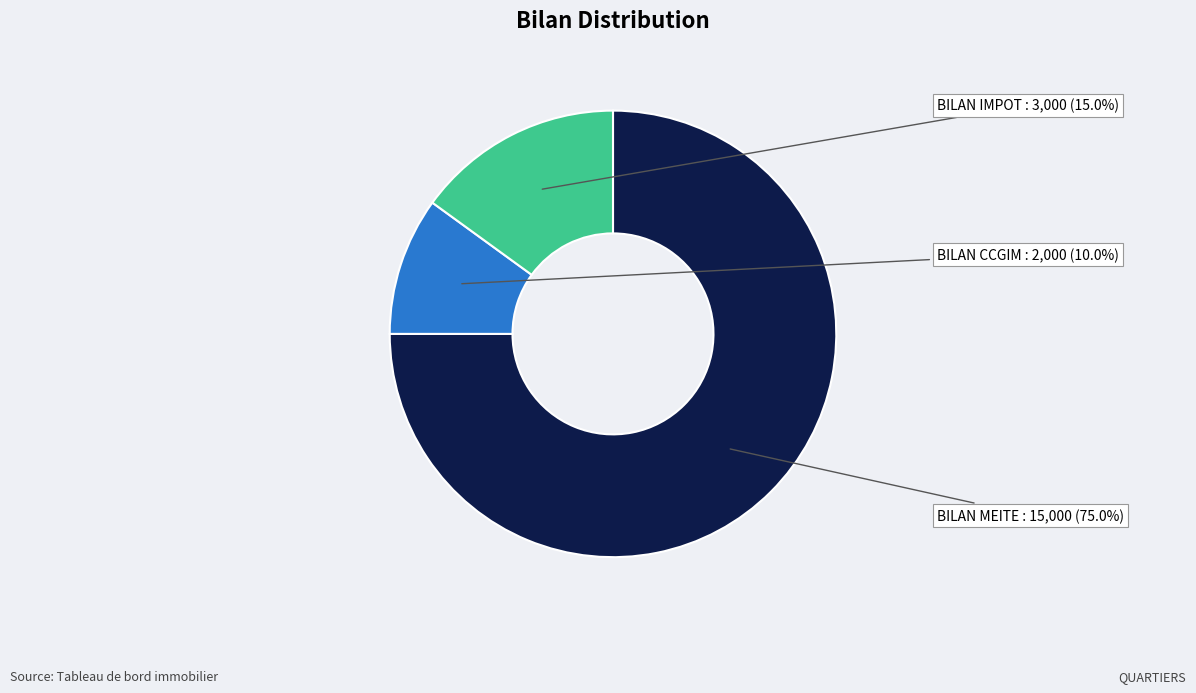

How many segments does this pie chart have?

3